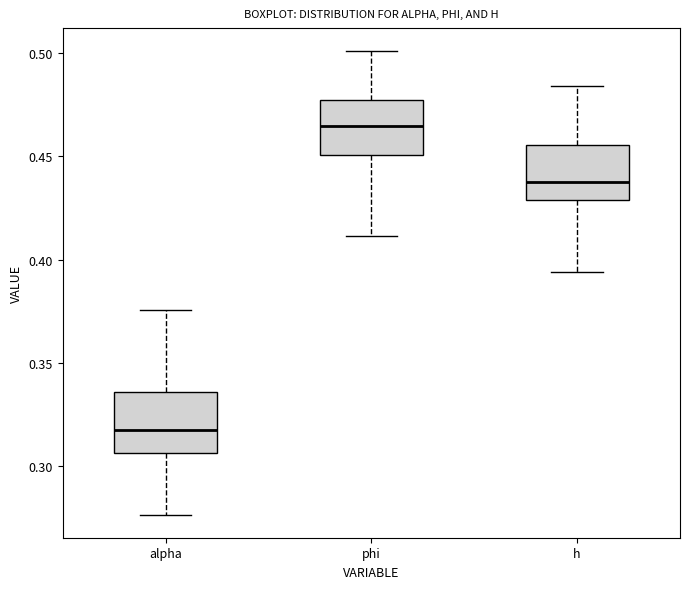

Reading left to right, transcribe this box plot: for each box, give where its median line is, the range the box spans, and where its two whiskers end, as read against the y-axis. The values are not printed on the chart, so give them approximately, as read against the axis.

alpha: median 0.315, box 0.305 to 0.335, whiskers 0.275 to 0.375
phi: median 0.465, box 0.450 to 0.475, whiskers 0.410 to 0.500
h: median 0.440, box 0.430 to 0.455, whiskers 0.395 to 0.485